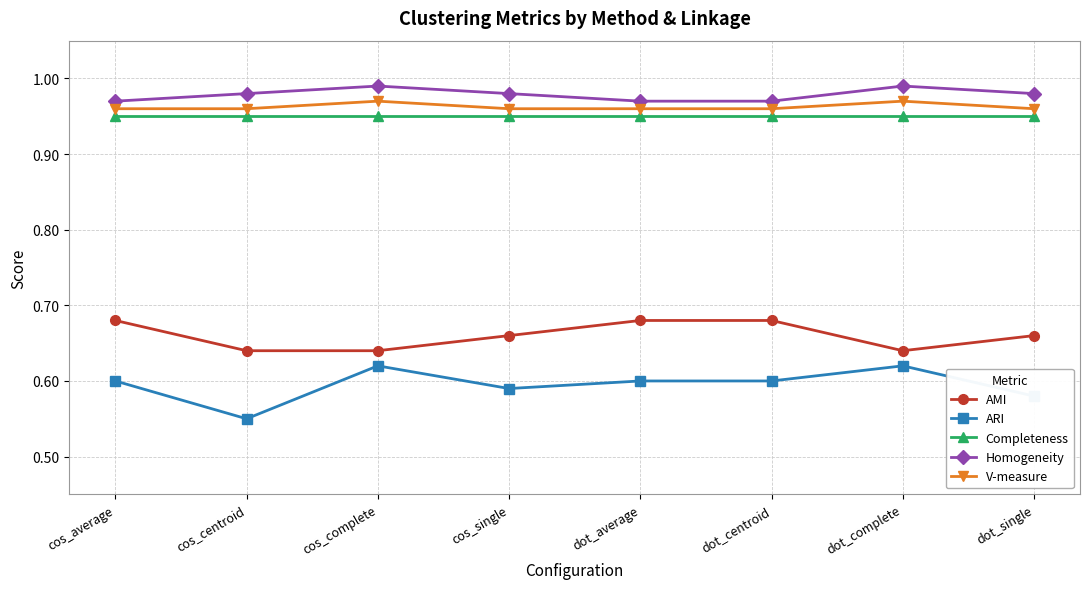

What is the sum of the Completeness values at cos_complete and dot_complete?

1.9